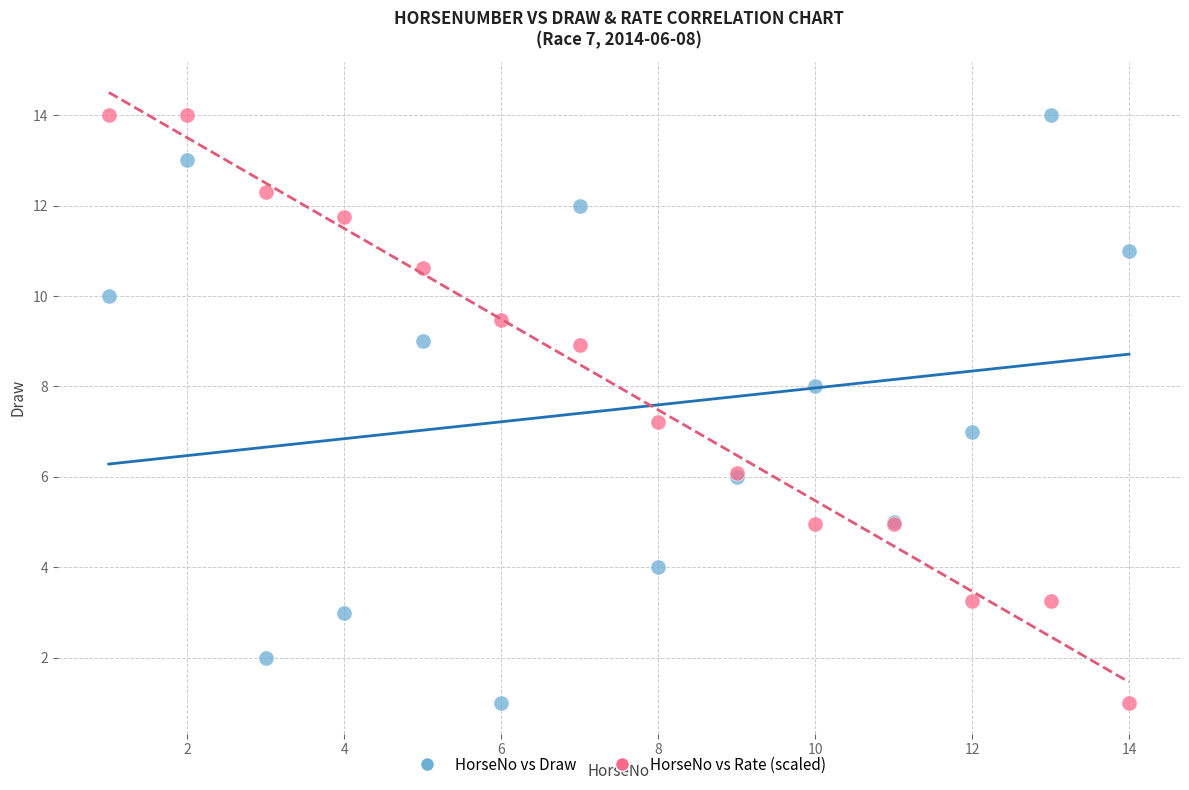

What is the X range (max minus min) for the scatter plot?

13.0